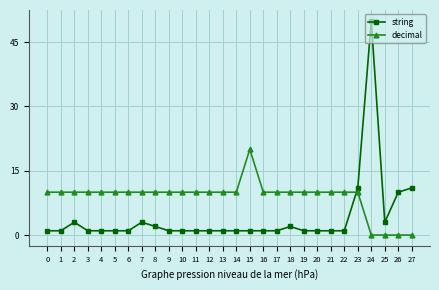

Where do string and decimal first cross each other?

22 and 23